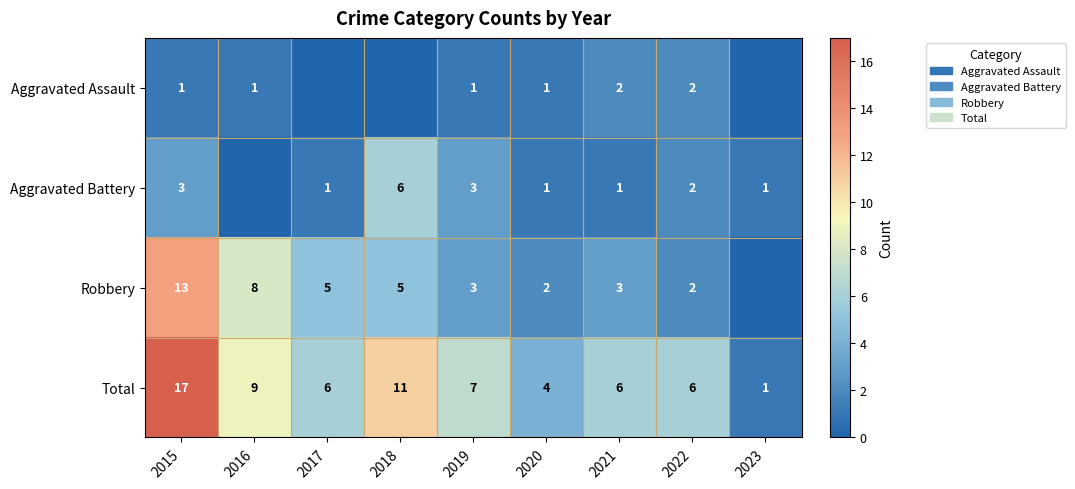

The Aggravated Assault series shows 1 at 2015. True or false?

True